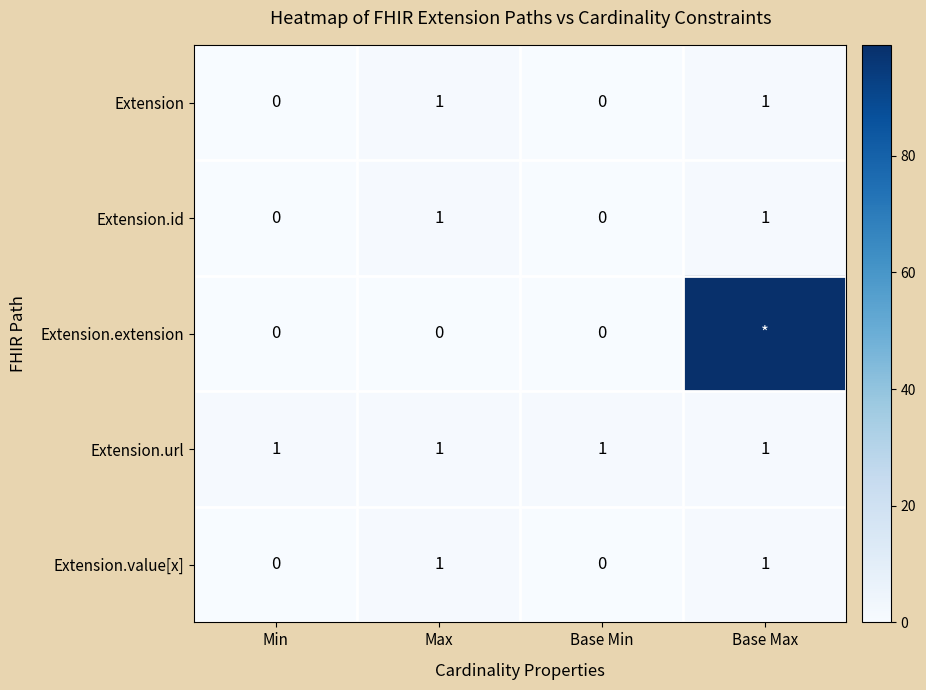

At which category is the sum across all series the highest?

Base Max